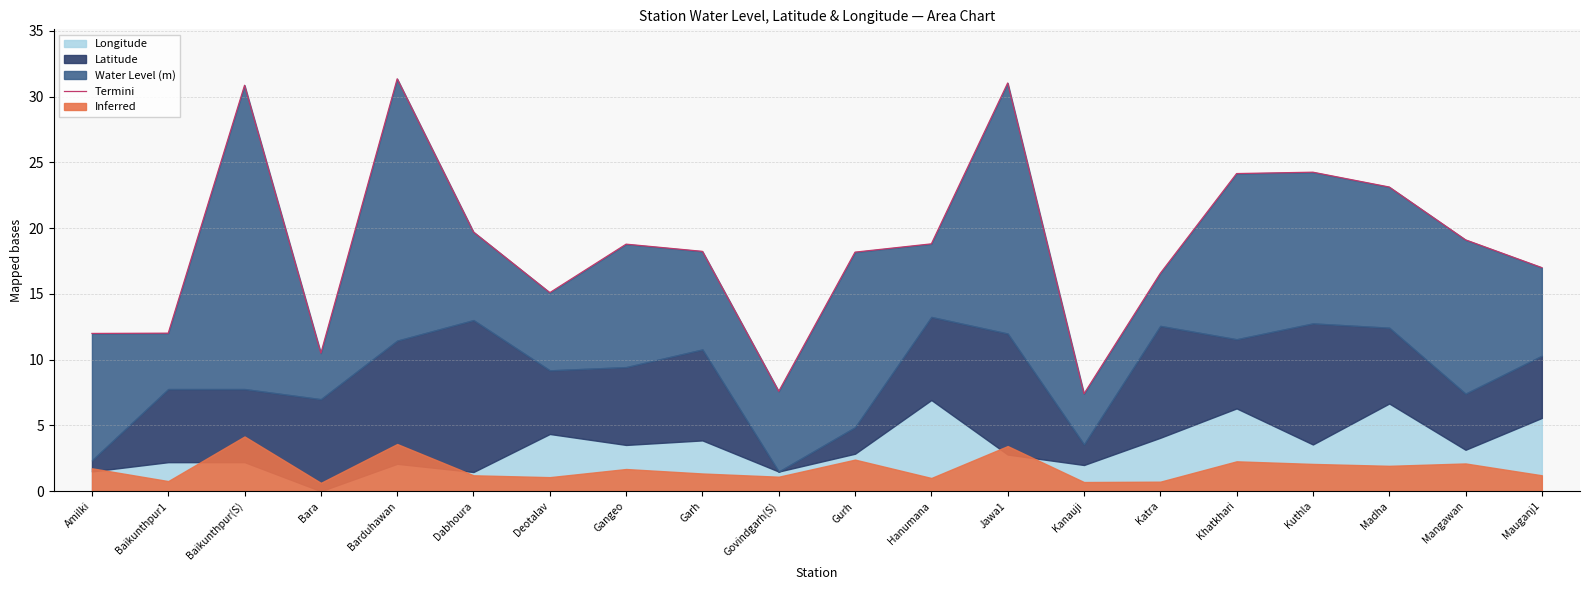

True or false: there are more than 1 points higher than both neighbors.

True